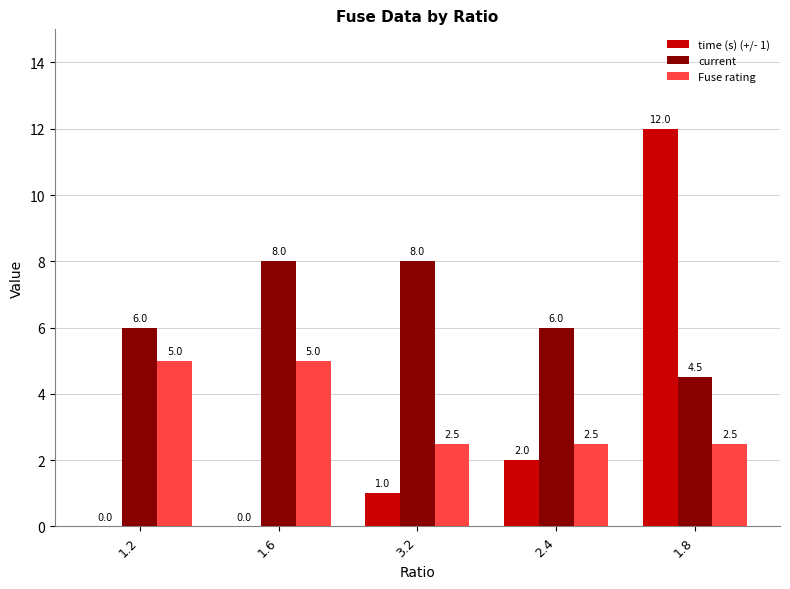

The Fuse rating series shows 5.0 at 1.2. True or false?

True